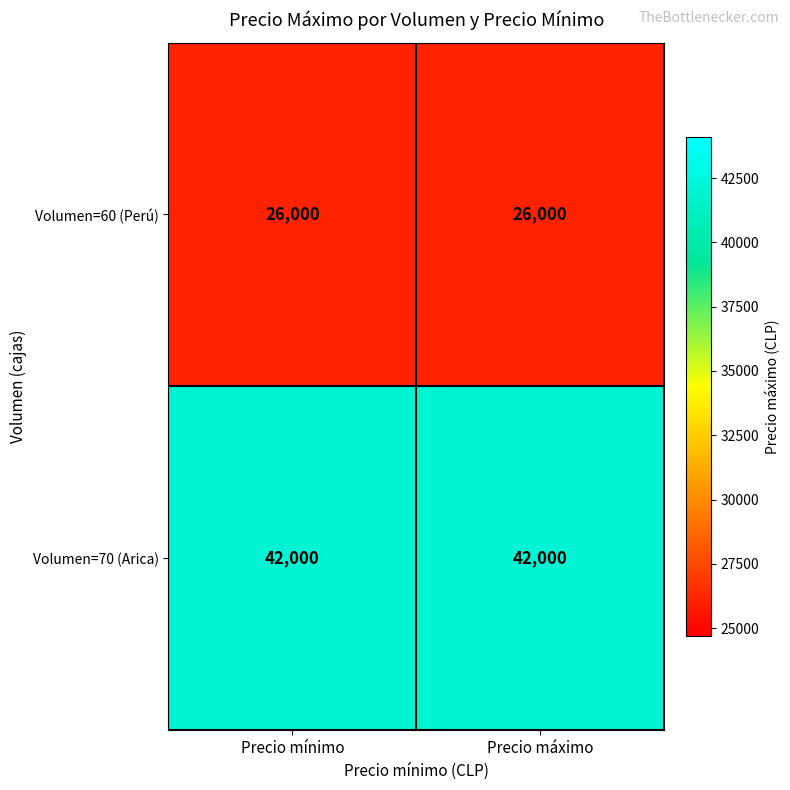

What is the difference between the highest and lowest values at Precio mínimo?

16000